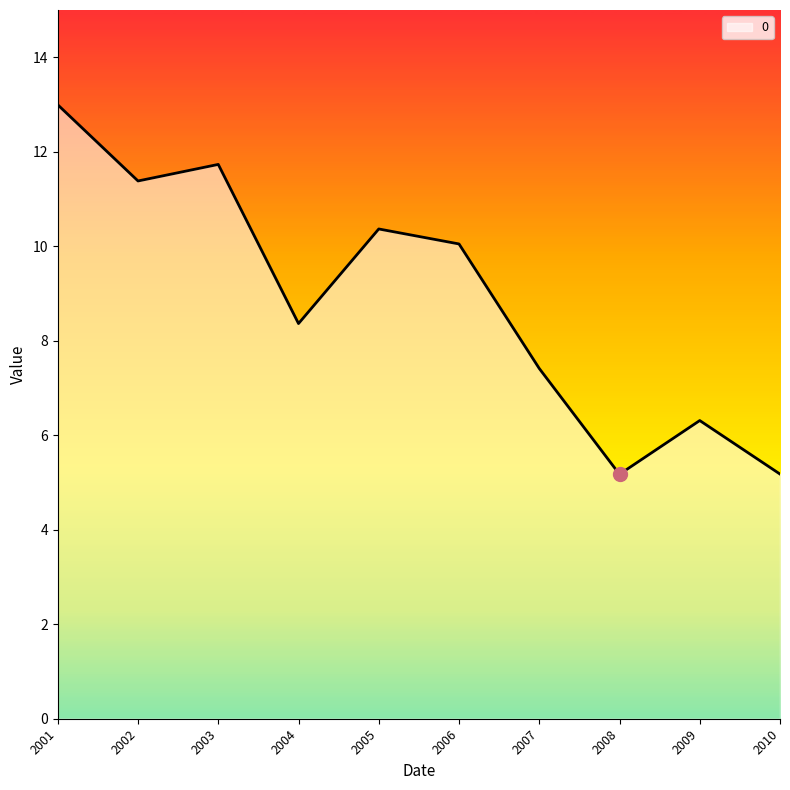

What is the ratio of the value at 2003 to the value at 2004?

1.4